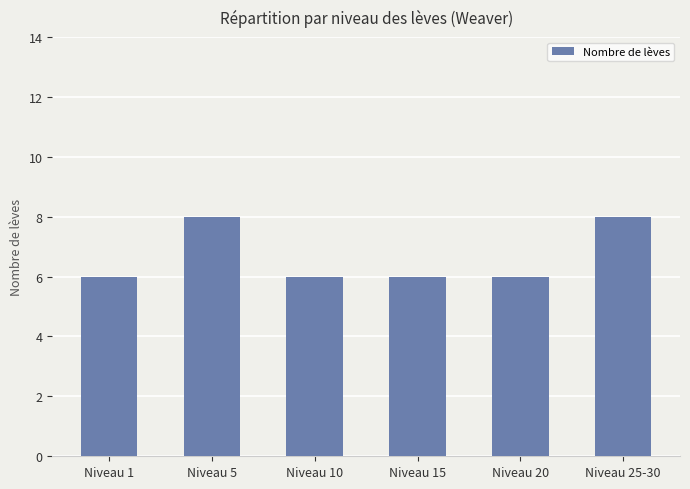

The value at Niveau 15 is 6. True or false?

True